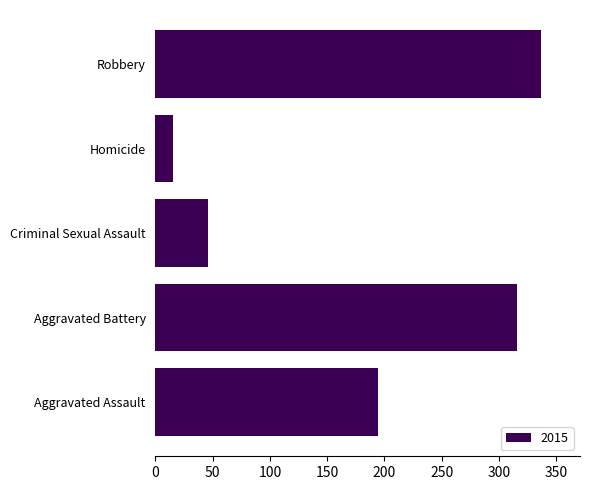

Reading bottom to top, list all the values displayed in this chart.

194	316	46	15	337